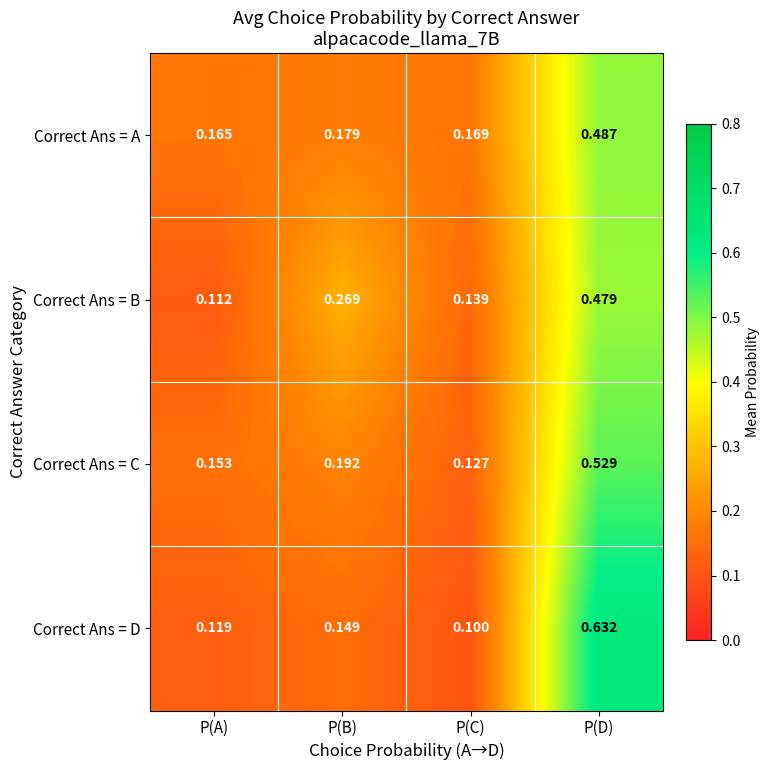

List the series in order of their peak value, lowest first.

Correct Ans = B, Correct Ans = A, Correct Ans = C, Correct Ans = D